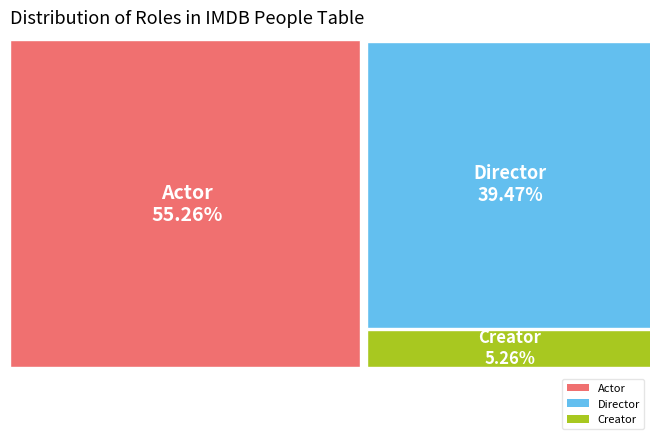

Which category accounts for the majority?

is_actor